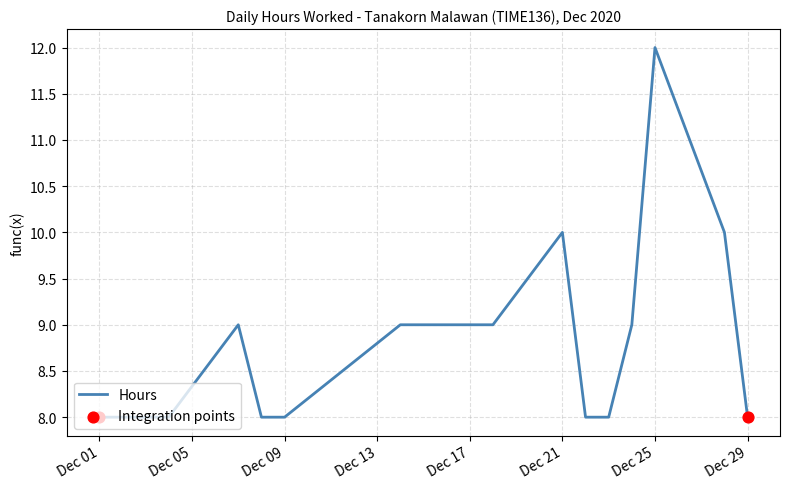

What is the greatest value displayed?

12